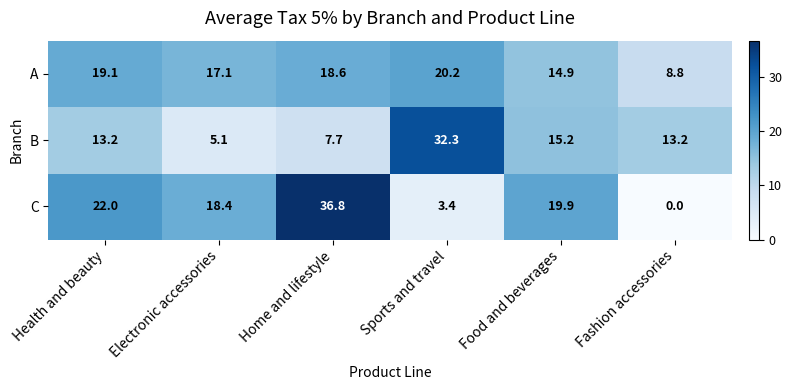

Which series has the widest spread of values?

C